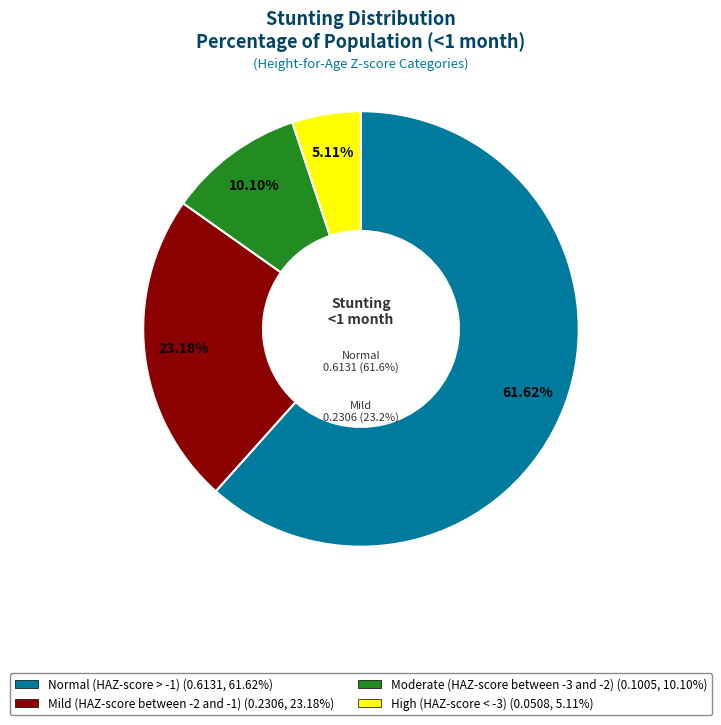

To the nearest percent, what is the average slice percentage?

25%